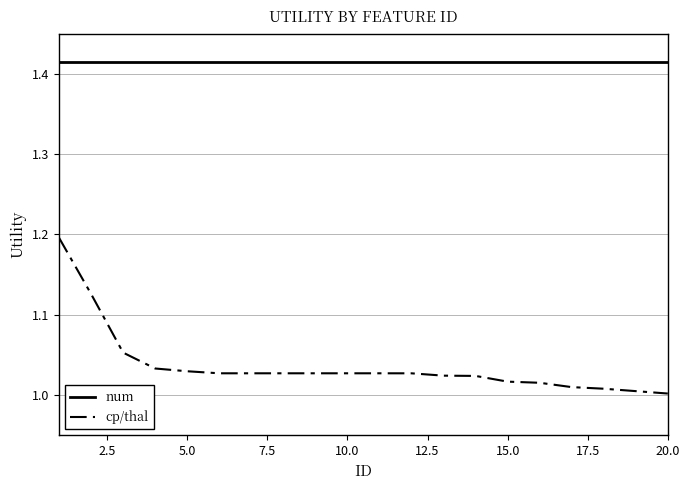

Which series has the largest total across all categories?

num